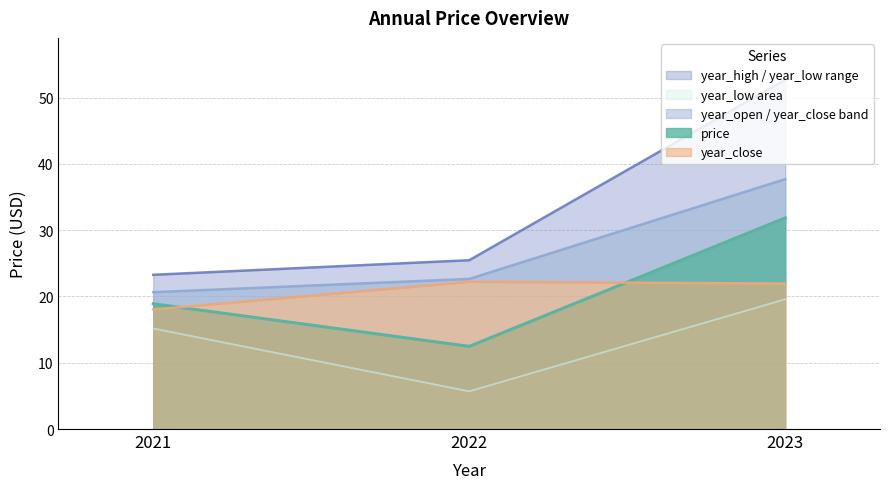

The year_high series shows 52.7 at 2023. True or false?

True